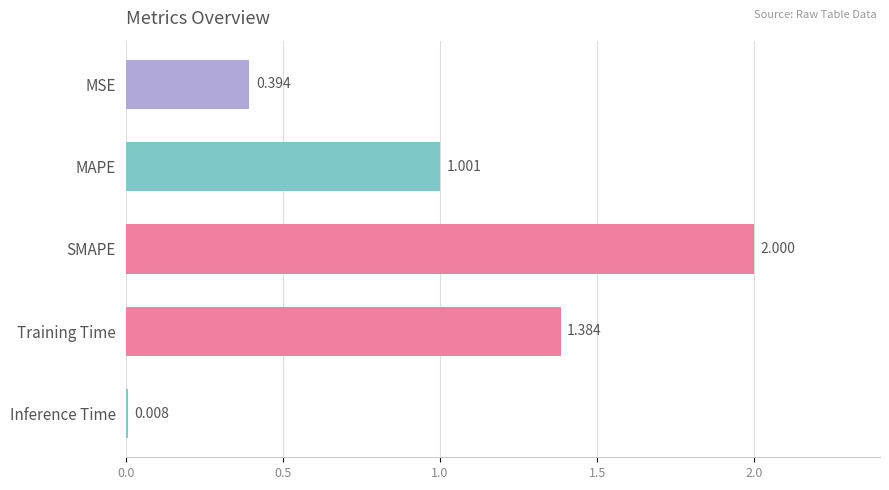

Between MAPE and Training Time, which is larger?

Training Time